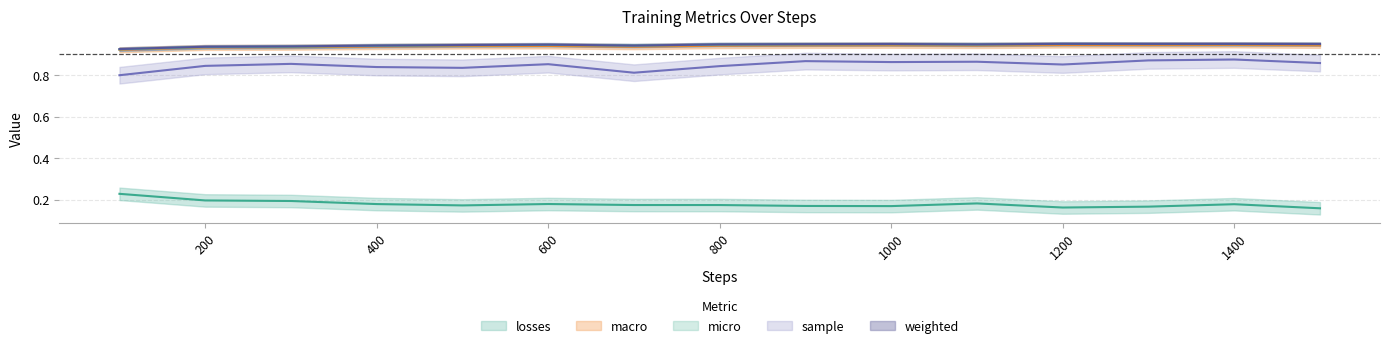

At which category is the sum across all series the highest?

1400